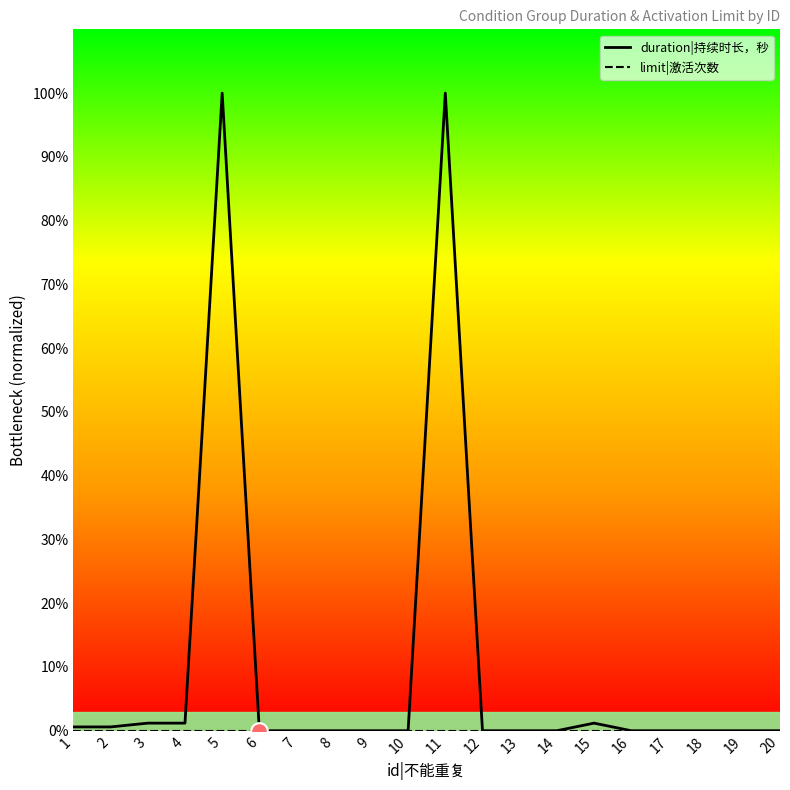

Does the chart display data point markers on the line(s)?

No